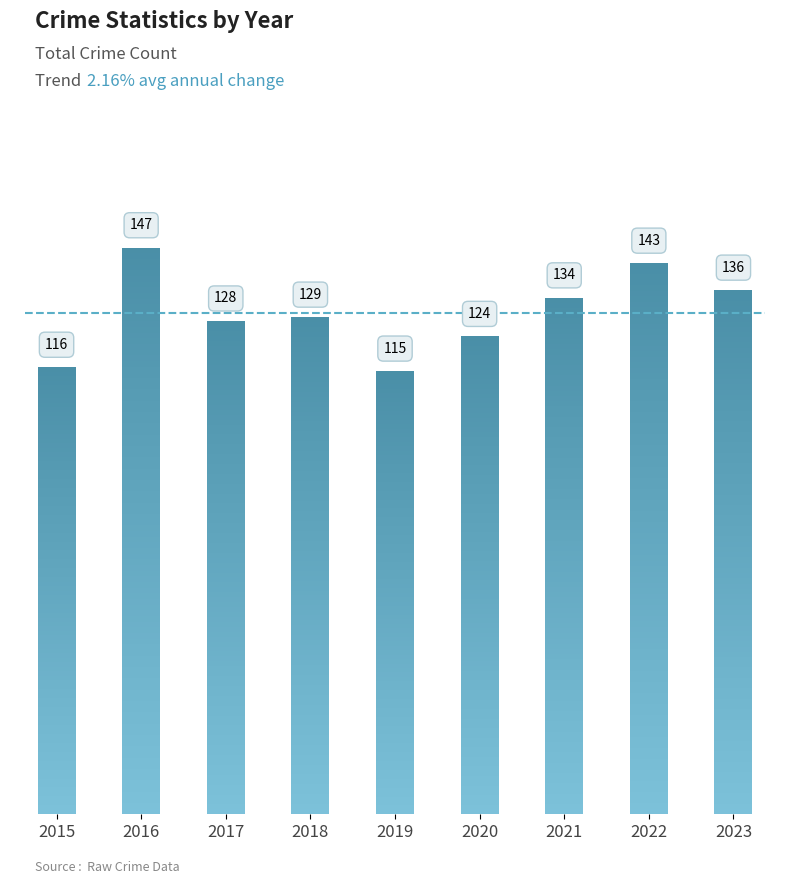

Rank the categories by value from lowest to highest.

2019, 2015, 2020, 2017, 2018, 2021, 2023, 2022, 2016